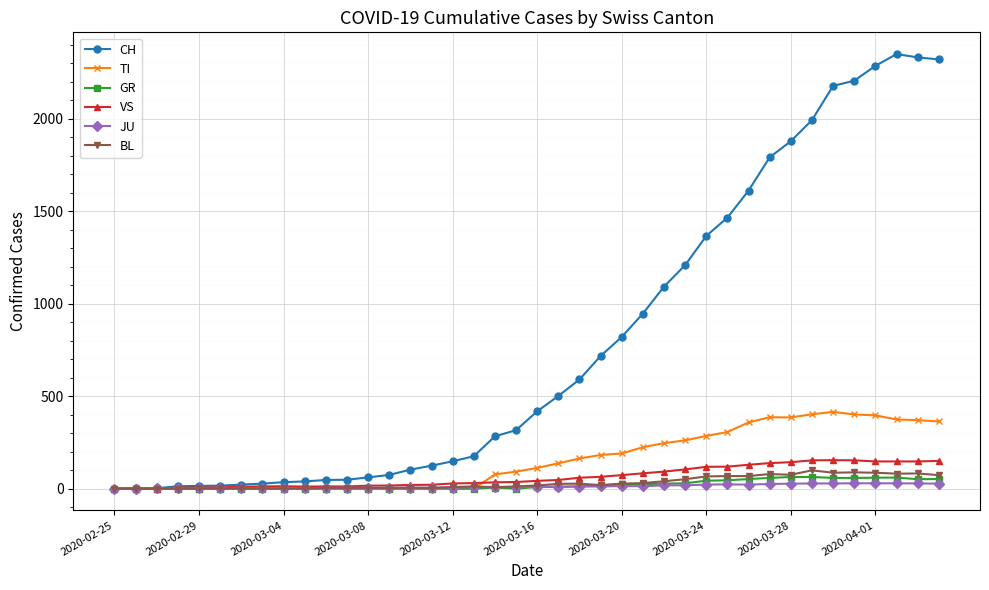

What is the difference between the second highest and second lowest values in the GR series?

63